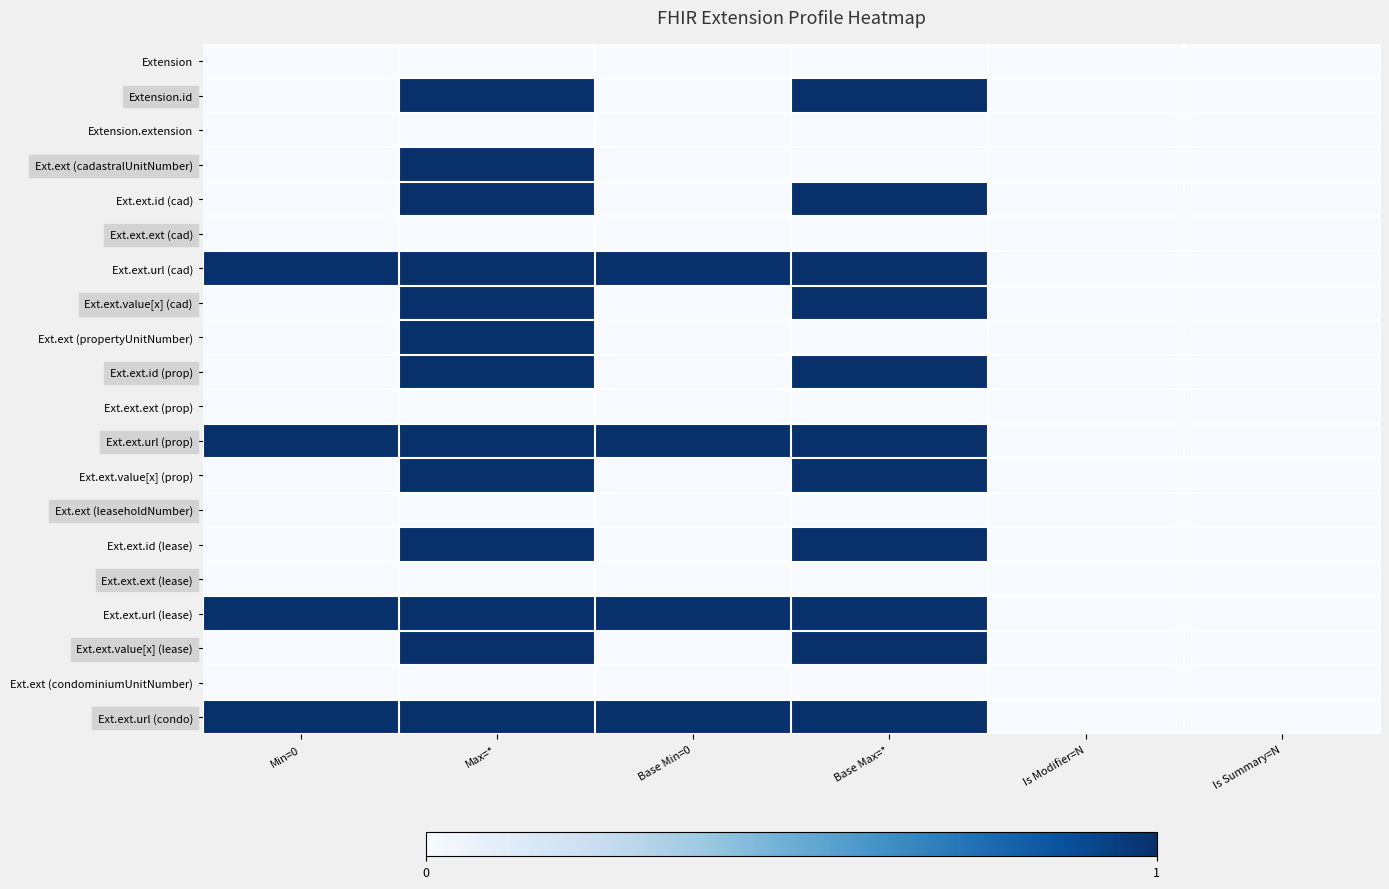

At which category does the chart reach its minimum across all series?

Min=0